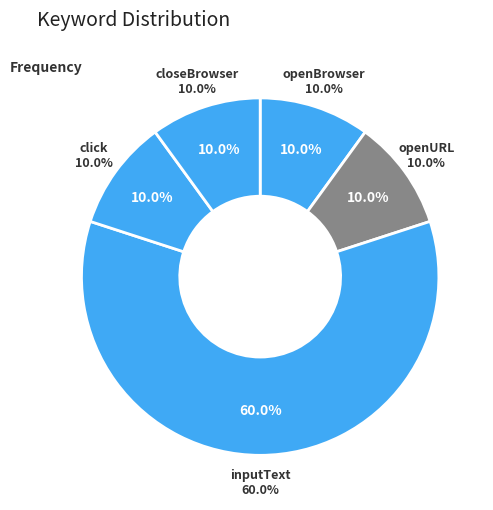

Count the number of slices in the pie.

5